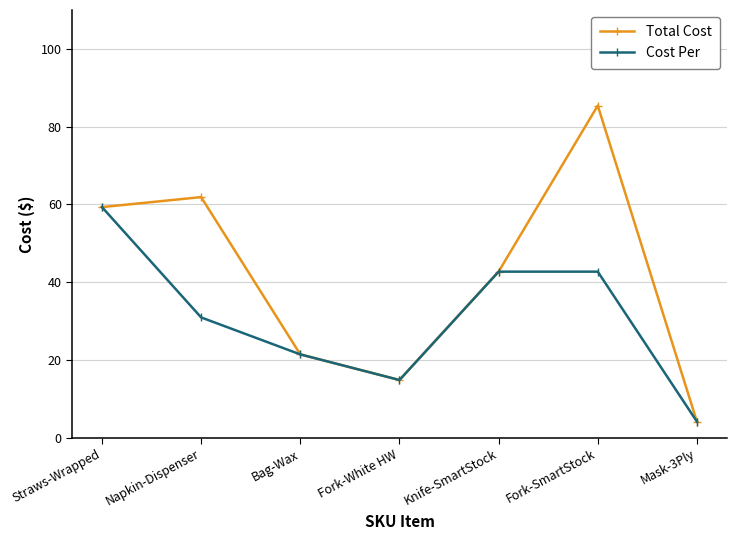

Where is the first local minimum for Total Cost?

Fork-White HW